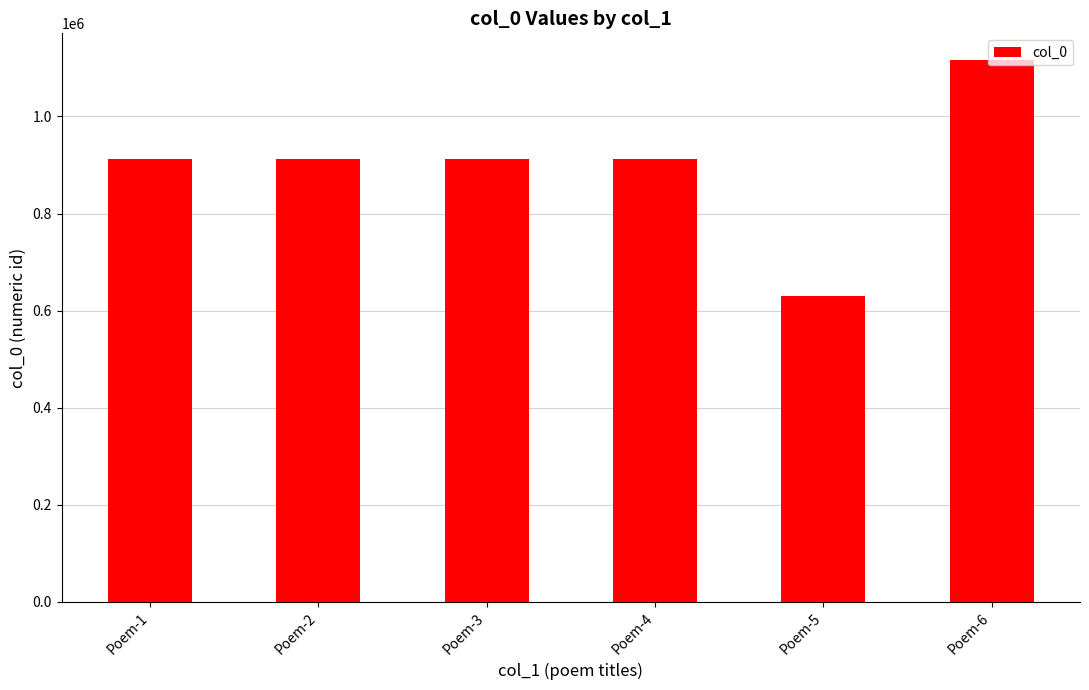

What is the smallest value displayed?

629567